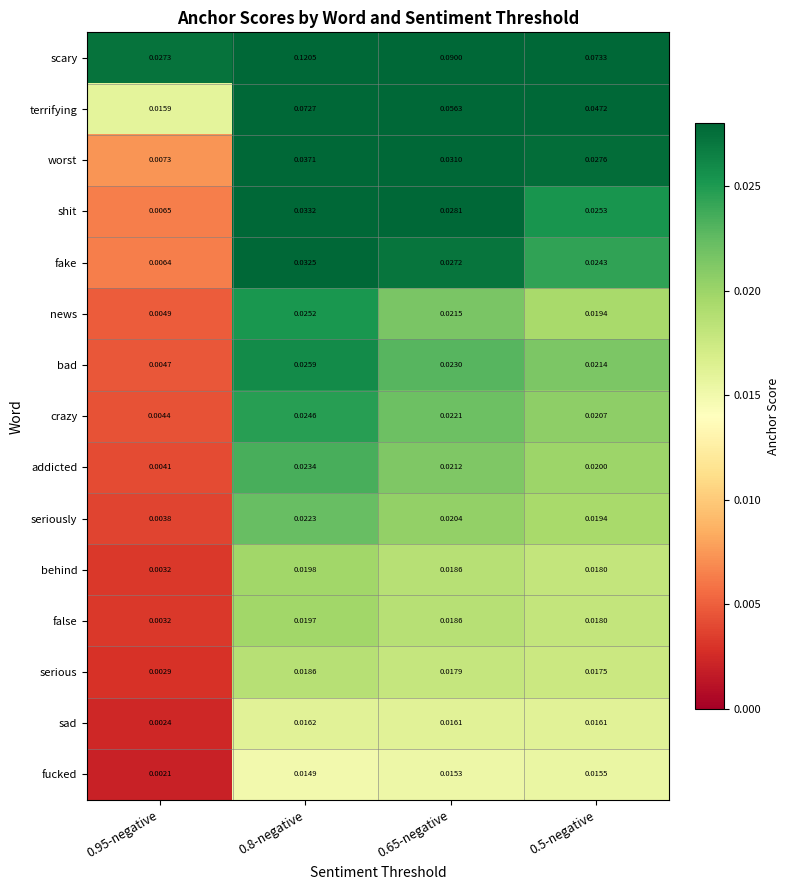

Between 0.8-negative and 0.5-negative, which series saw the biggest shift?

scary